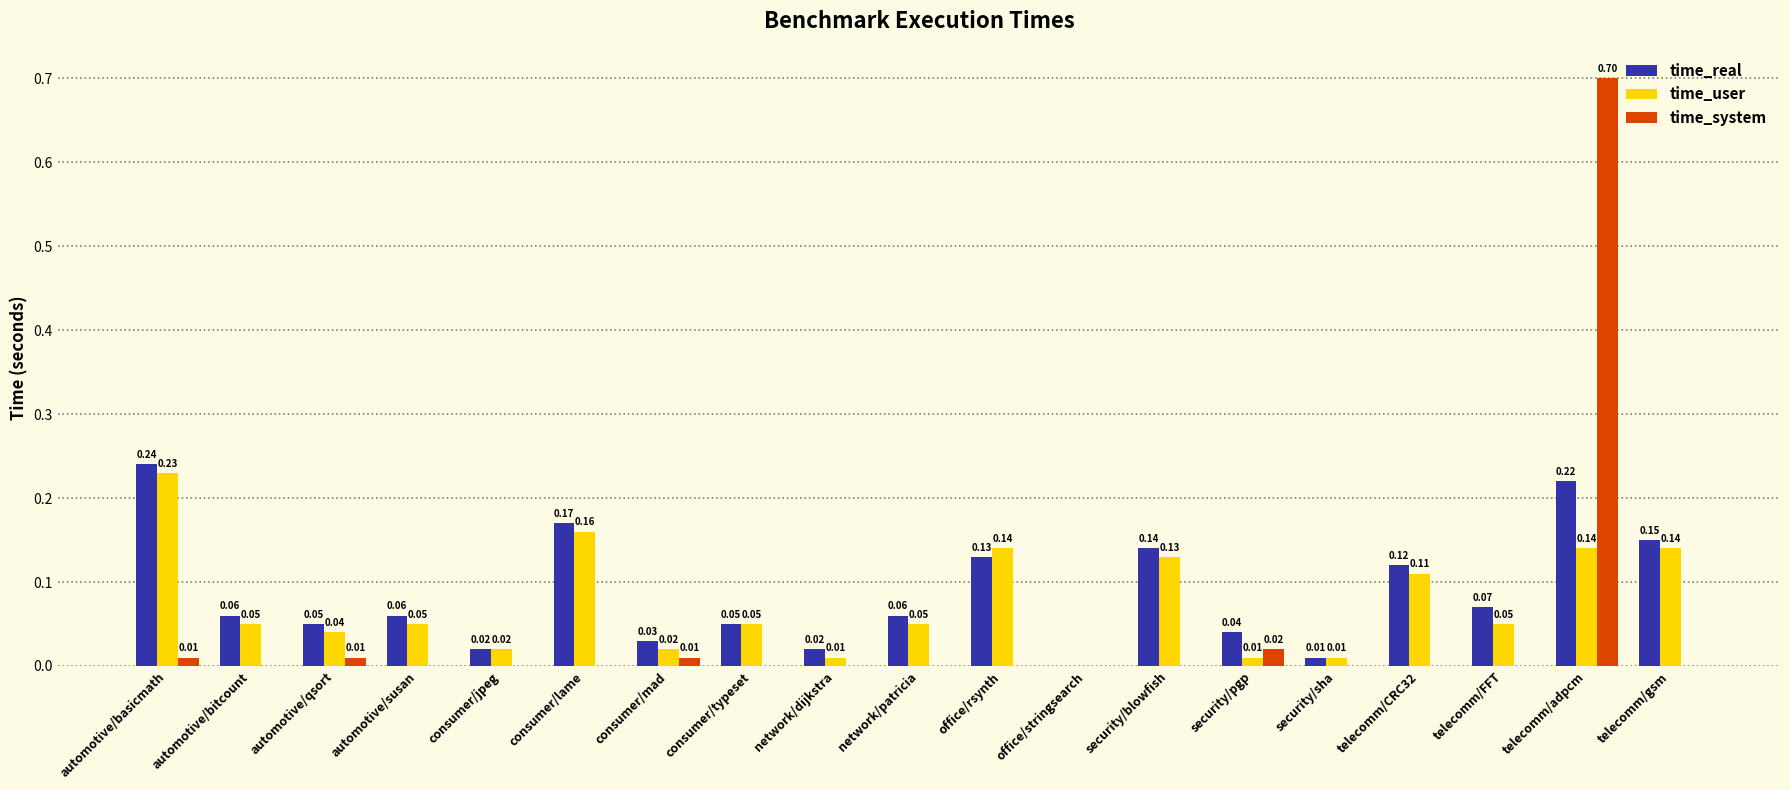

Which category has the highest value in the time_real series?

automotive/basicmath